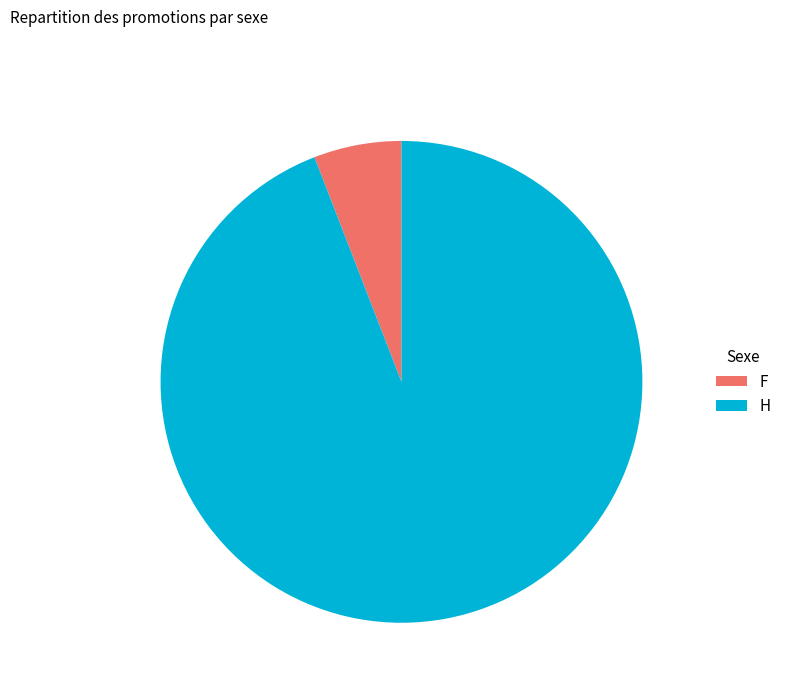

The H slice represents 94% of the pie. True or false?

True